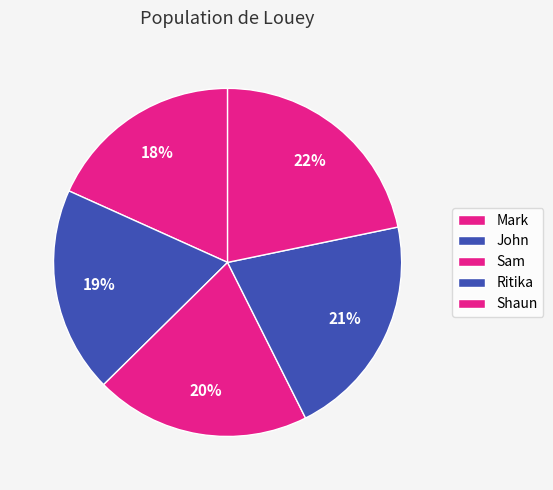

True or false: Shaun accounts for 17% of the total.

False